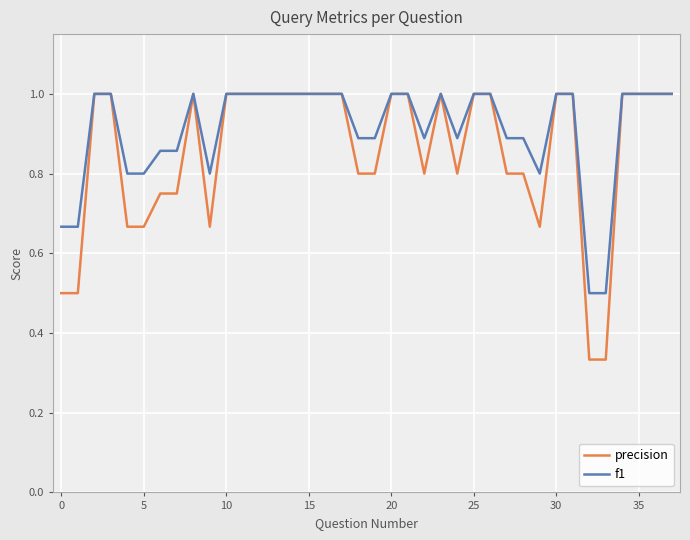

At how many categories does at least one series exceed 0?

38